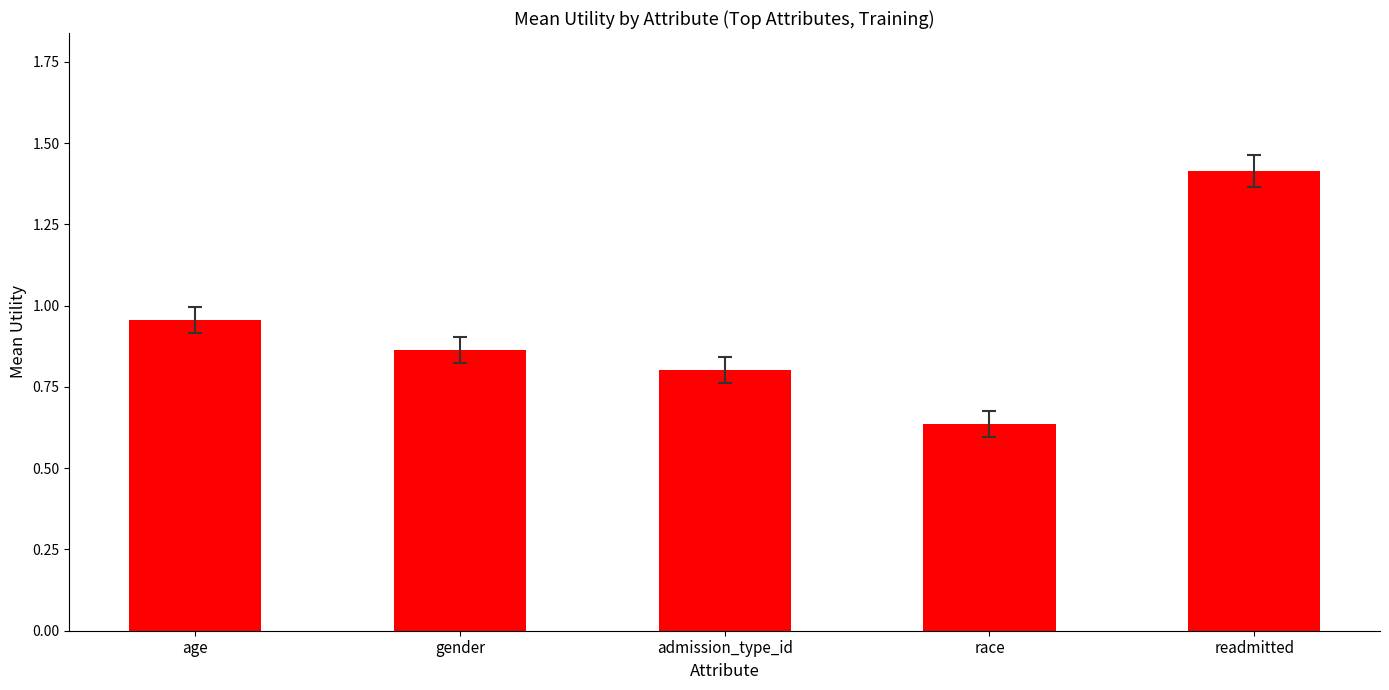

Which label corresponds to the smallest value in the chart?

race